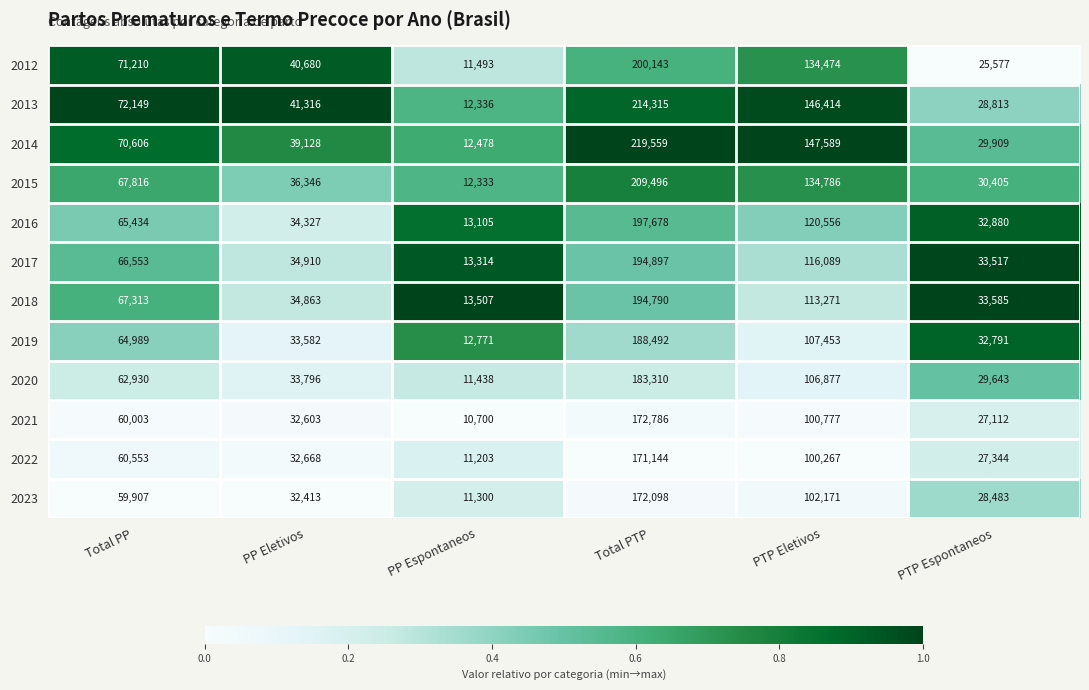

The 2015 series shows 119367 at Total PTP. True or false?

False